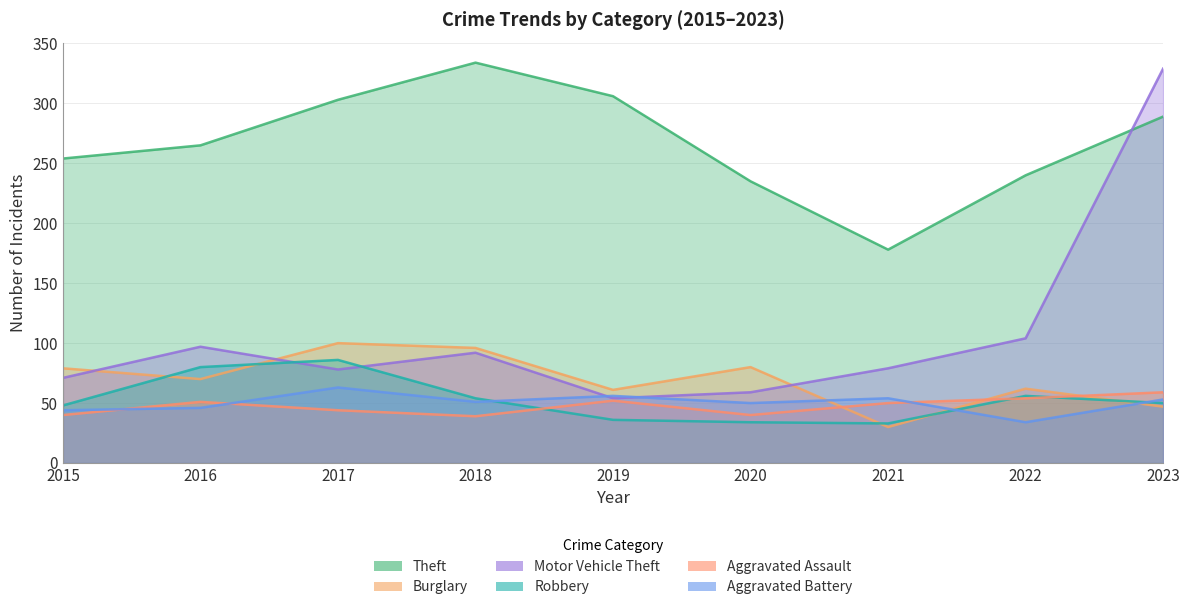

What are all the series names shown in the legend?

Theft, Burglary, Motor Vehicle Theft, Robbery, Aggravated Assault, Aggravated Battery